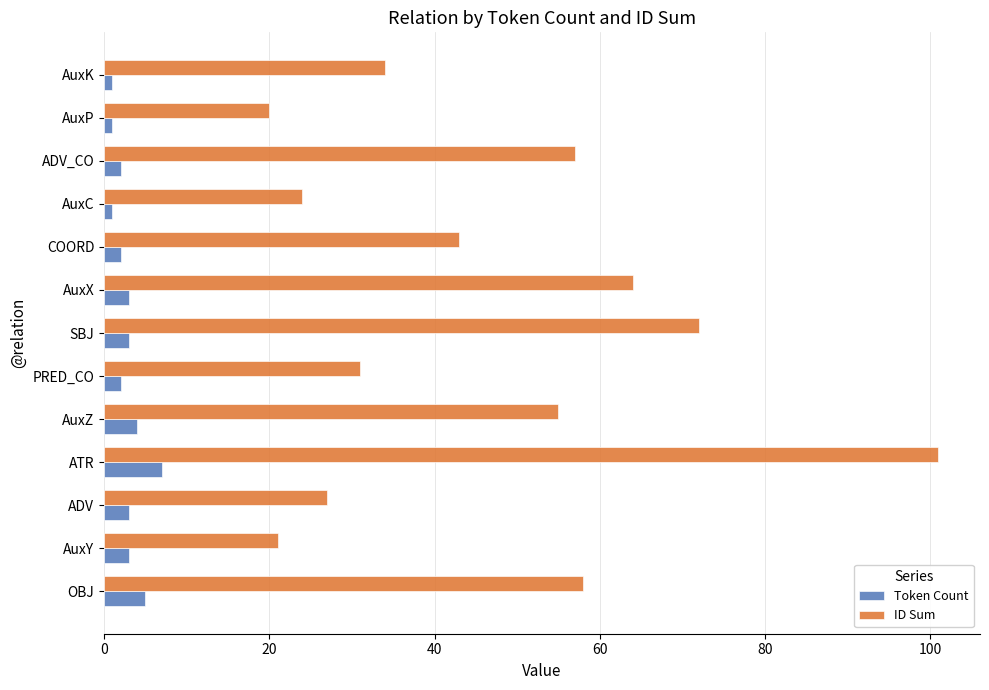

What is the difference between the maximum and minimum values in the Token Count series?

6